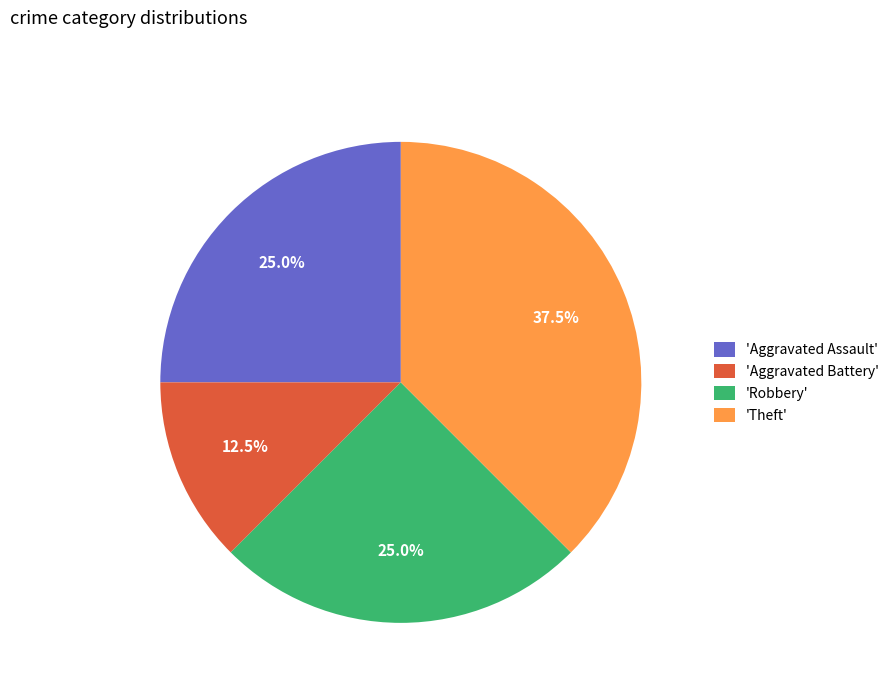

Is the sum of 'Theft' and 'Robbery' greater than half?

Yes